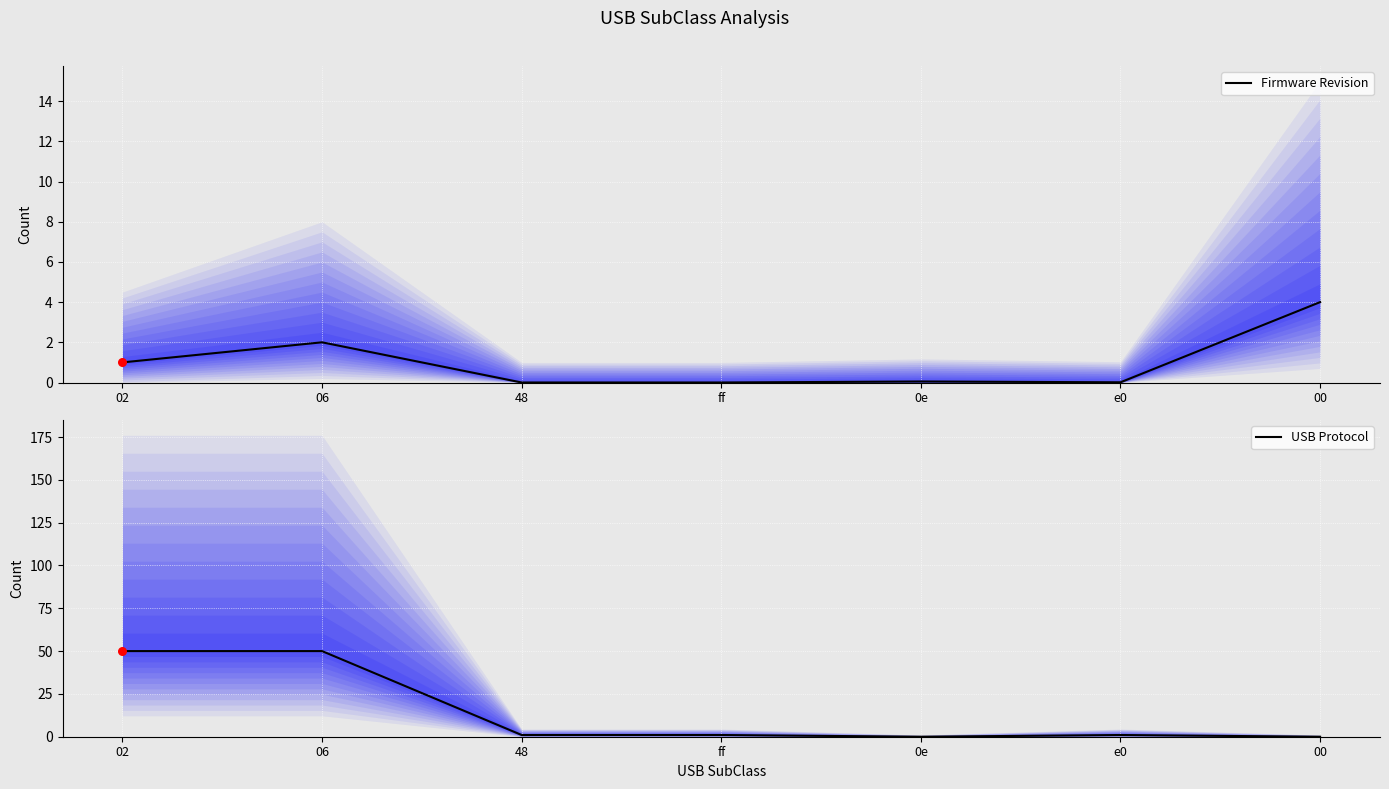

What are all the series names shown in the legend?

Firmware Revision, USB Protocol